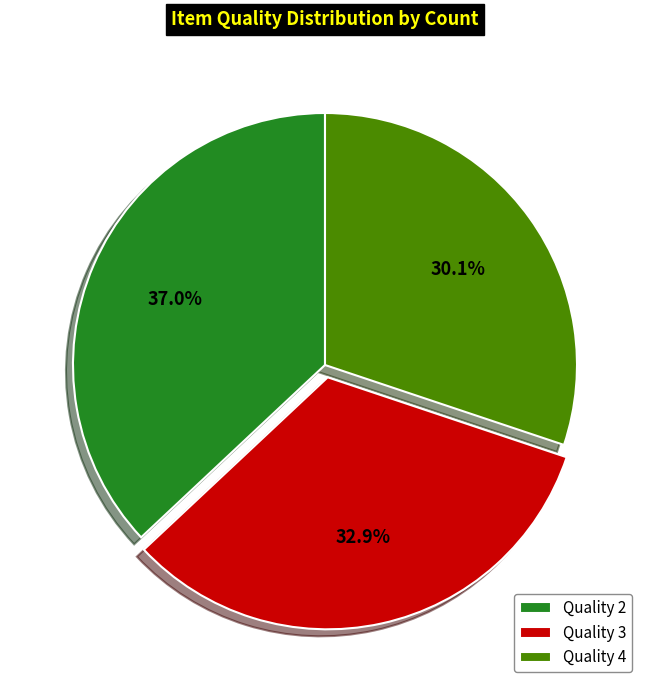

What is the largest slice in the pie chart?

Quality 2